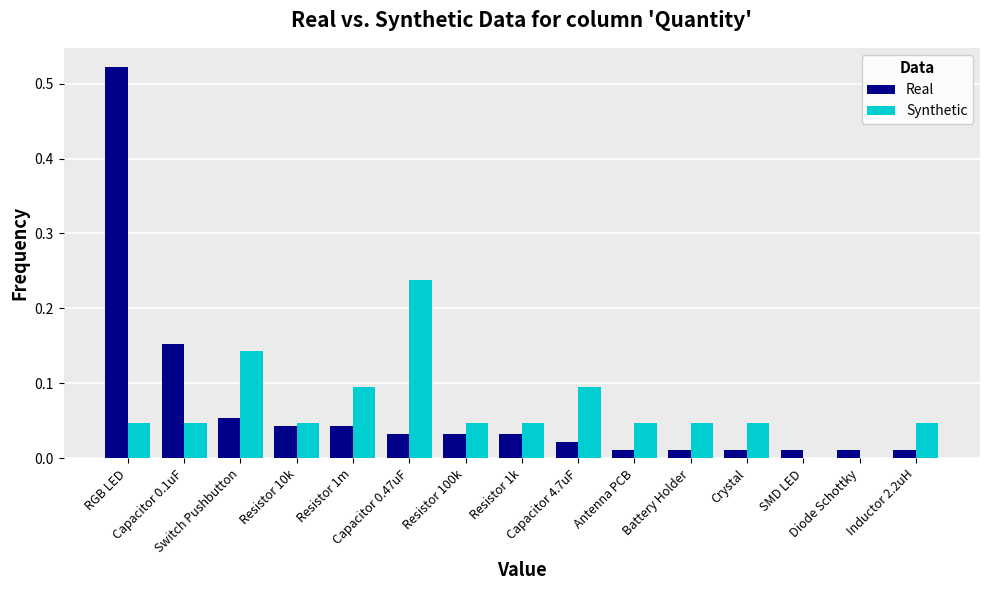

At which label does Synthetic reach its peak?

Capacitor 0.47uF